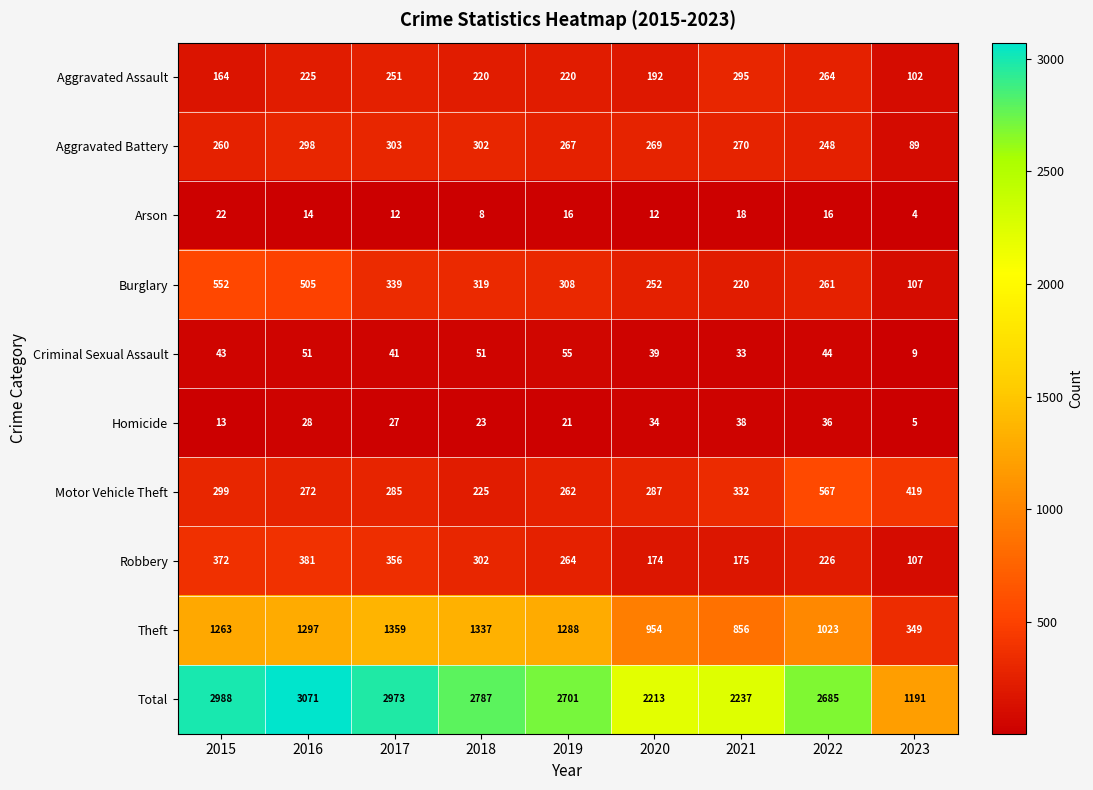

What is the difference between the second highest and minimum values in the Aggravated Battery series?

213